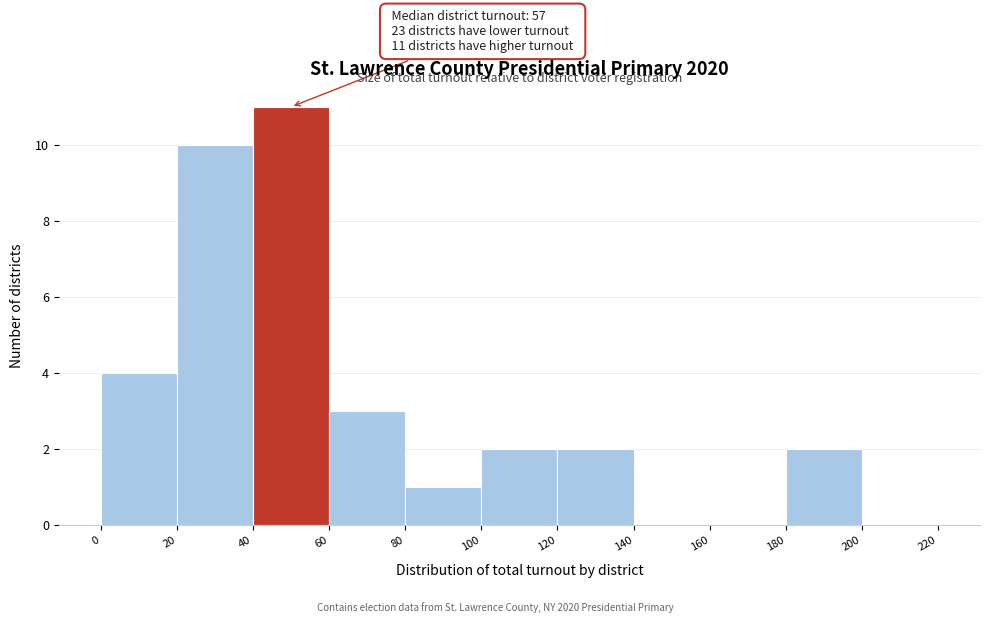

Over which range of the x-axis is the bar tallest?

40 to 60